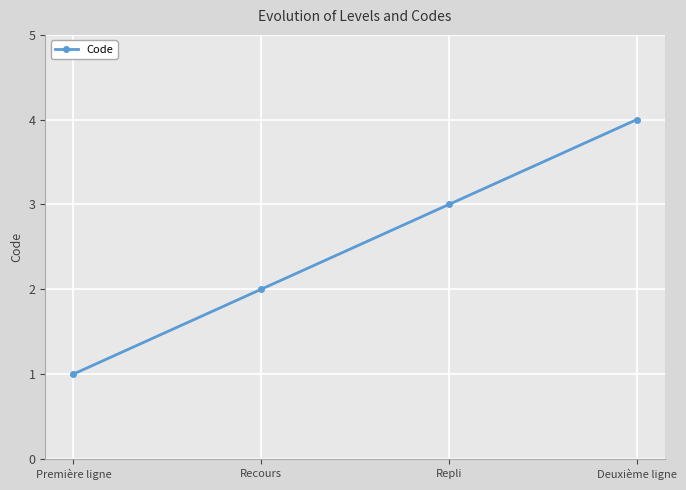

At which category does the chart reach its peak across all series?

Deuxième ligne